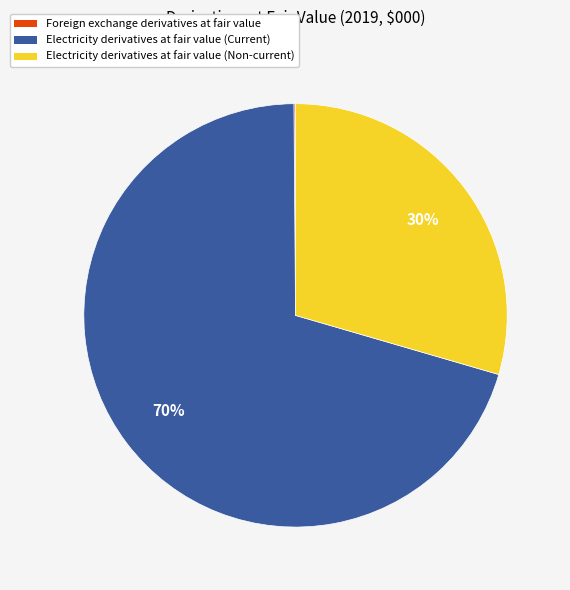

To the nearest percent, what is the combined percentage of Electricity derivatives at fair value (Non-current) and Electricity derivatives at fair value (Current)?

100%